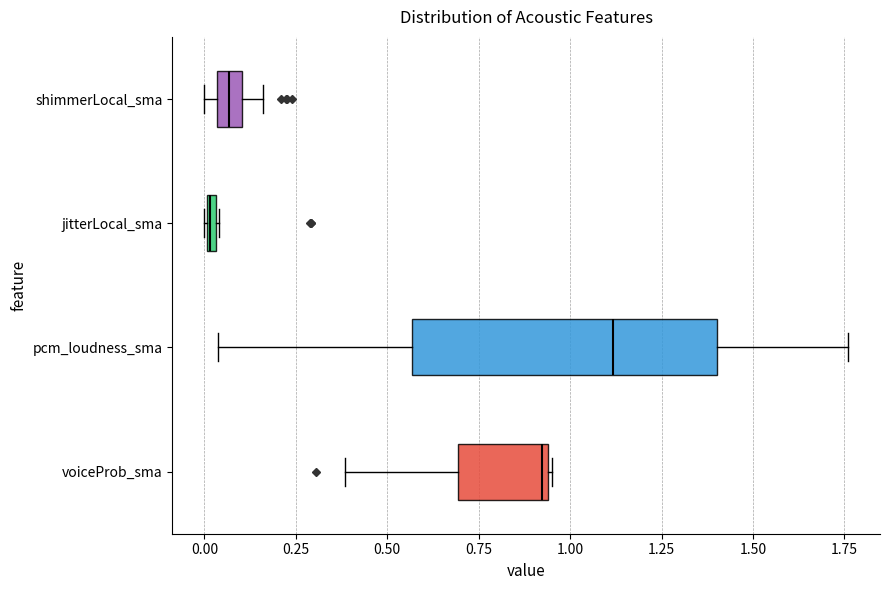

Which box is the widest, from its left edge to its right edge?

pcm_loudness_sma